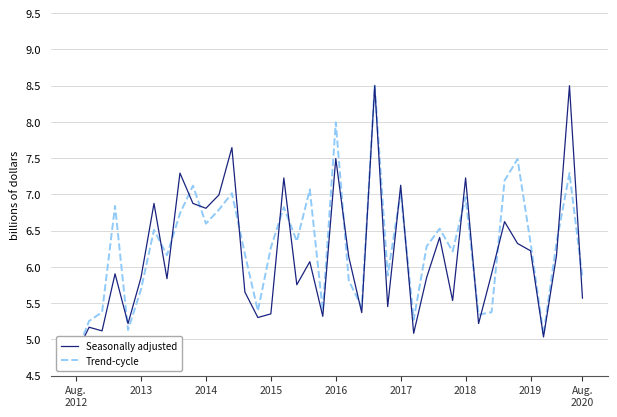

Reading left to right, list all the values displayed in this chart.

Seasonally adjusted: 4.8	5.2	5.1	5.9	5.2	5.9	6.9	5.8	7.3	6.9	6.8	7.0	7.6	5.7	5.3	5.4	7.2	5.8	6.1	5.3	7.5	6.1	5.4	8.5	5.5	7.1	5.1	5.9	6.4	5.5	7.2	5.2	5.9	6.6	6.3	6.2	5.0	6.2	8.5	5.6
Trend-cycle: 4.8	5.3	5.4	6.8	5.1	5.7	6.5	6.2	6.7	7.1	6.6	6.8	7.0	6.2	5.4	6.3	6.8	6.4	7.1	5.4	8.0	5.8	5.4	8.5	5.9	7.0	5.3	6.3	6.5	6.2	7.0	5.3	5.4	7.2	7.5	6.3	5.1	6.3	7.3	5.8